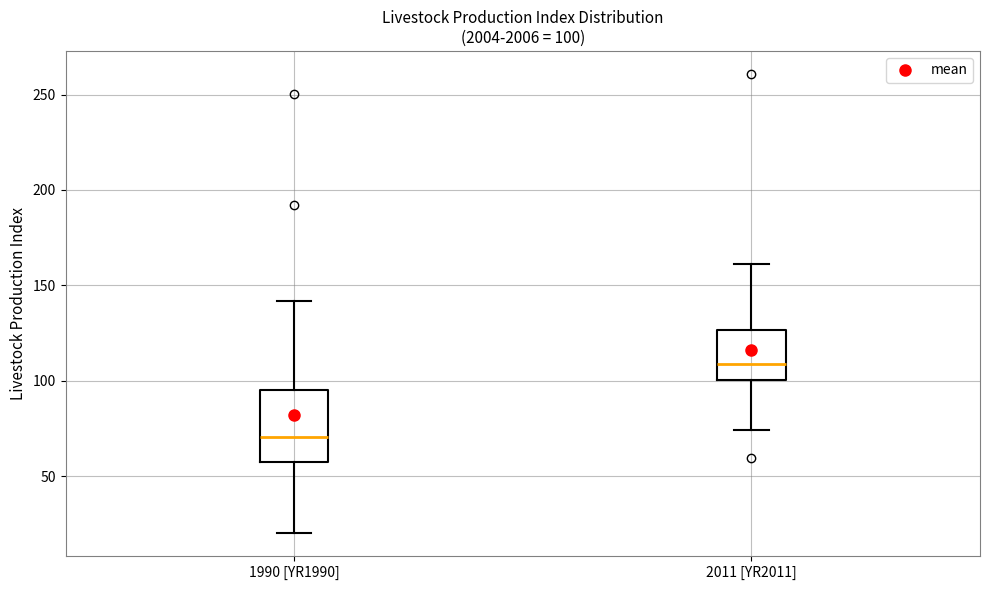

Comparing the boxes themselves (not the whiskers), which one is the tallest?

1990 [YR1990]